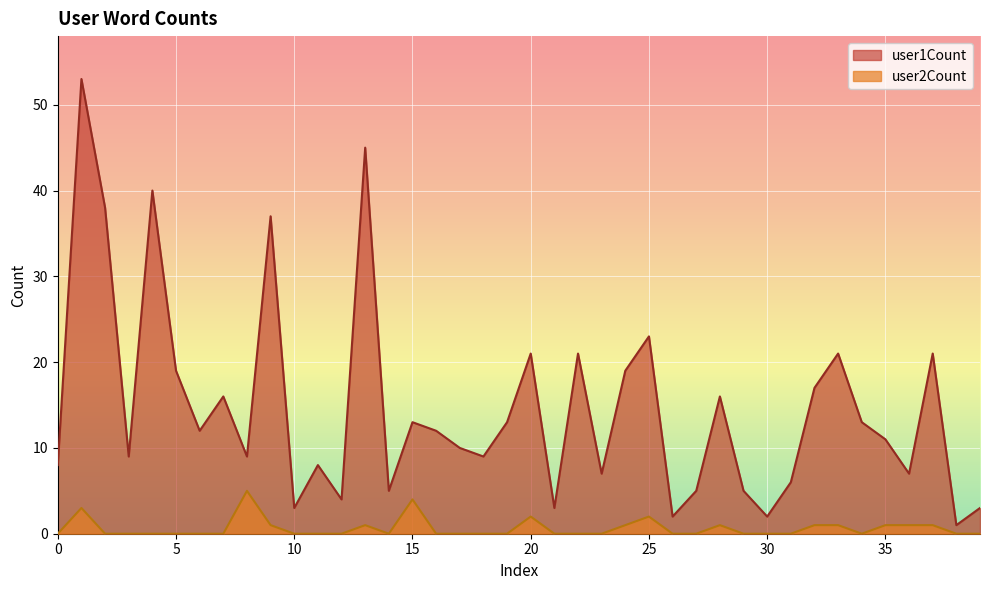

What is the sum of the user1Count values at 17 and 20?

31